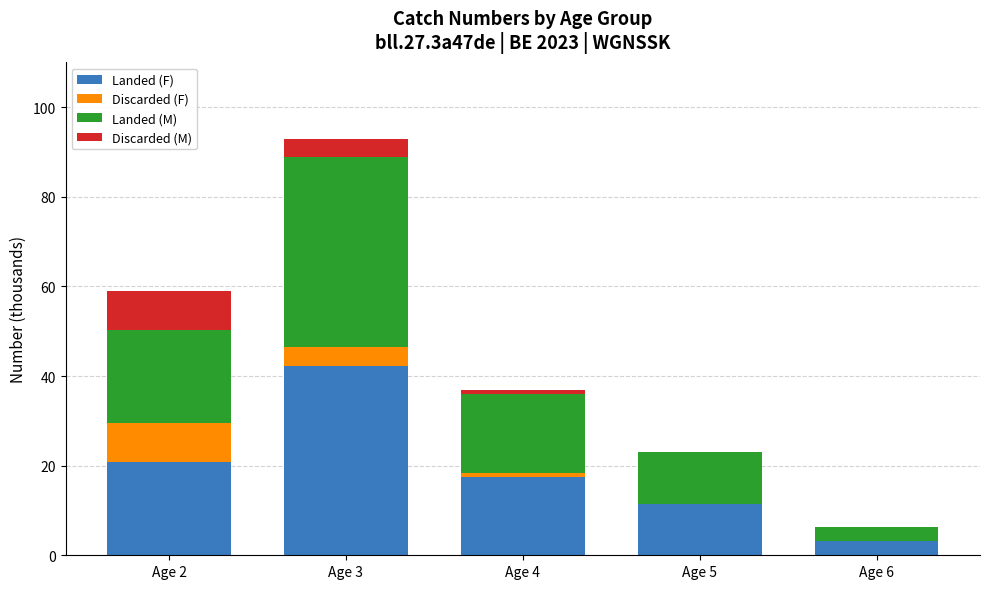

Count the number of categories in the chart.

5